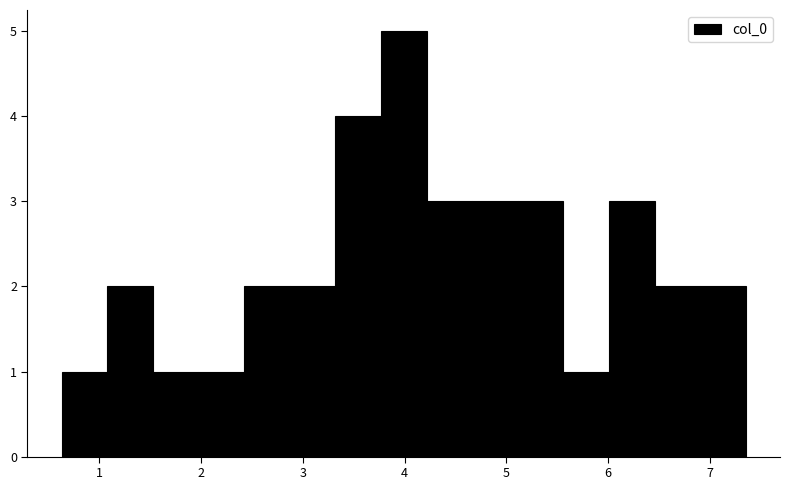

Which range on the x-axis has the tallest bar?

3.8 to 4.2